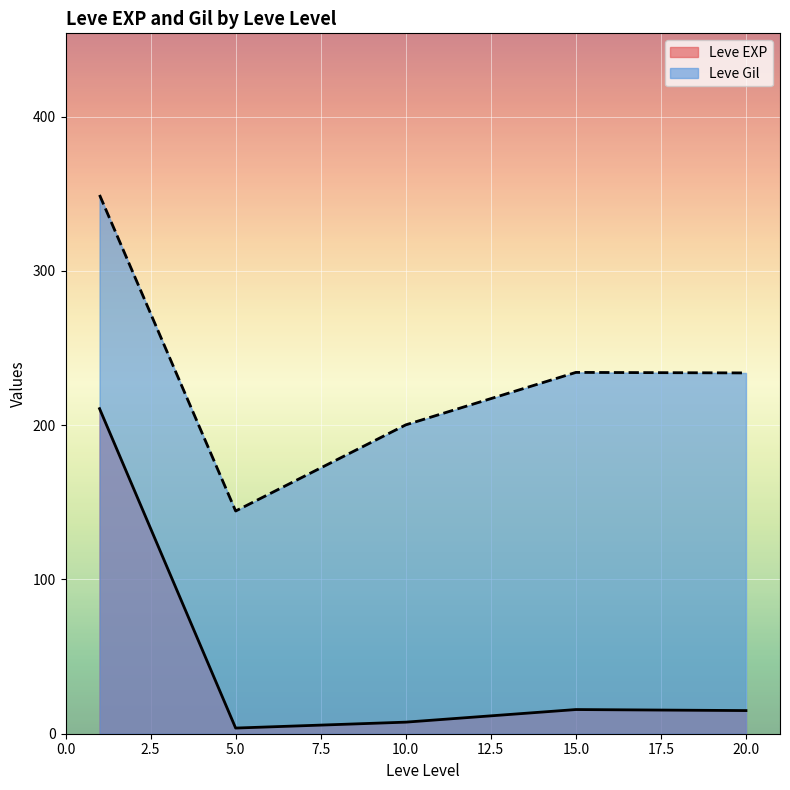

What are all the series names shown in the legend?

Leve EXP, Leve Gil